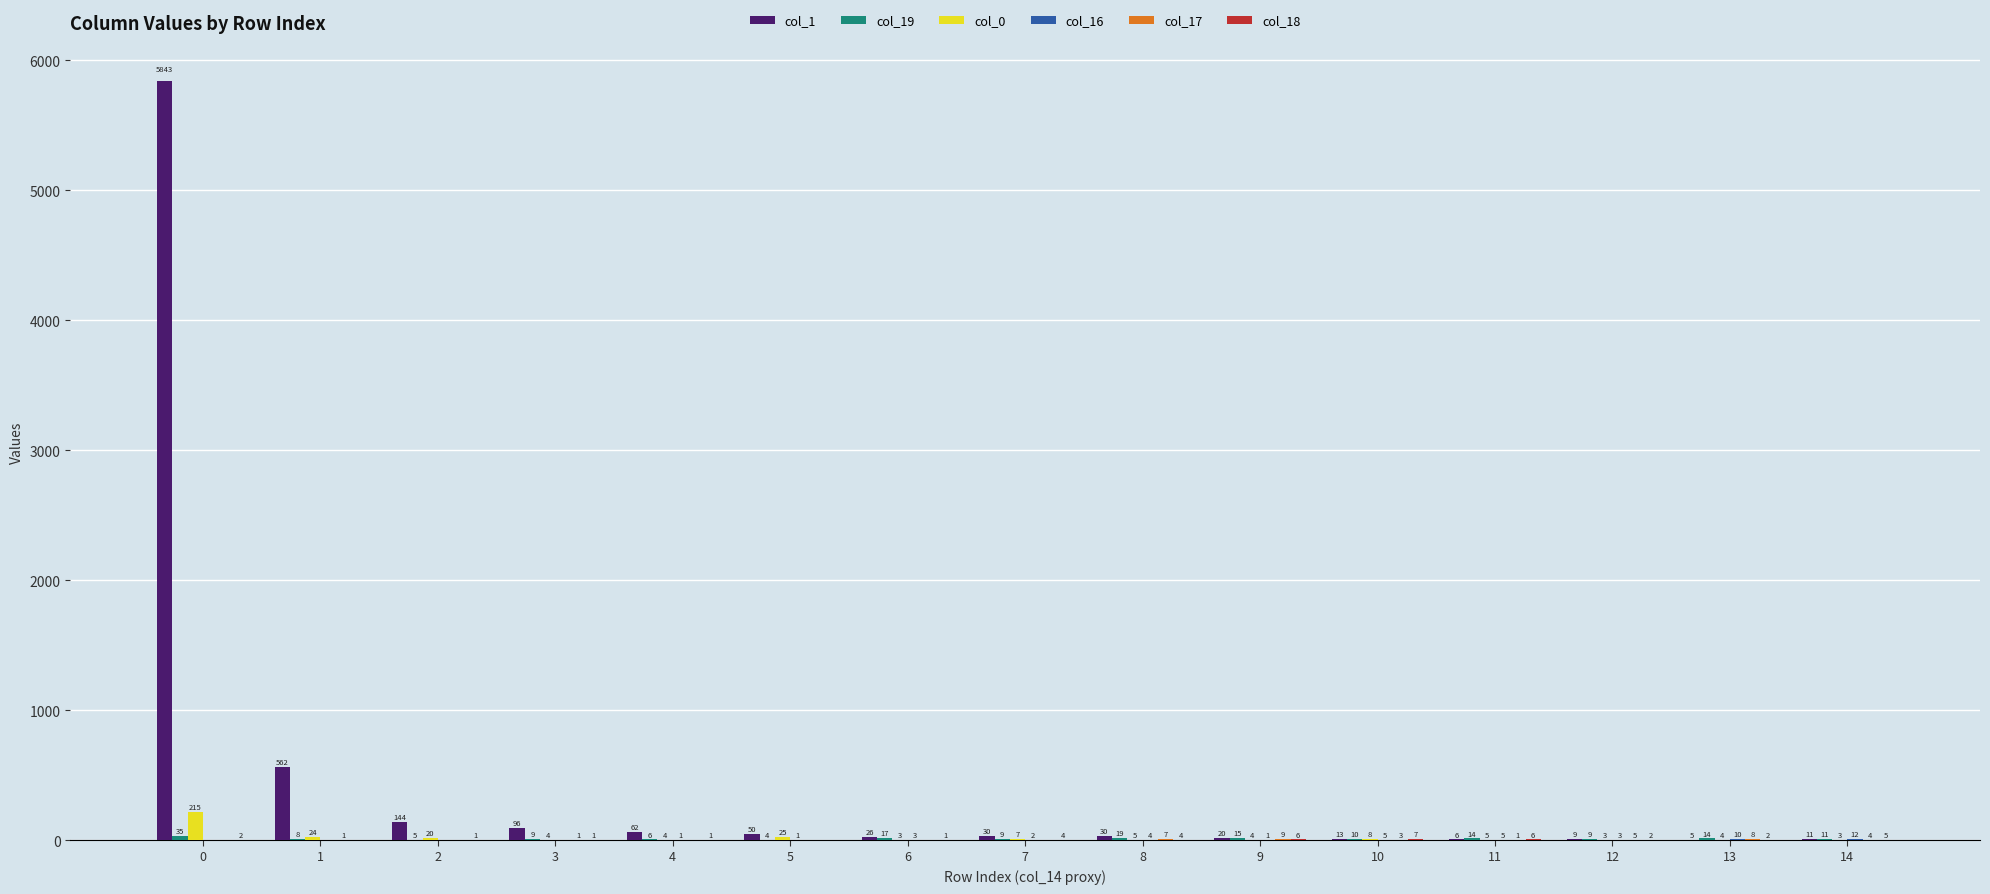

Count the number of categories in the chart.

15